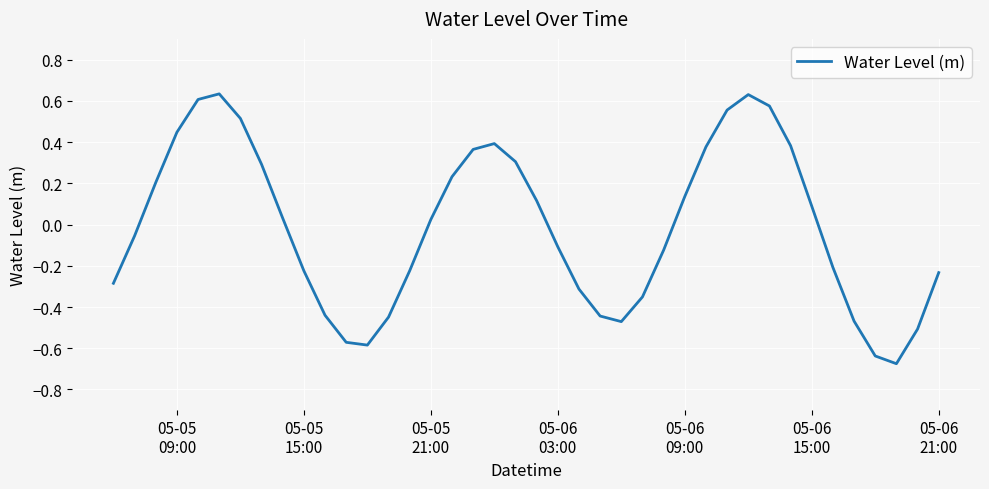

What is the difference between the maximum and minimum values?

1.3